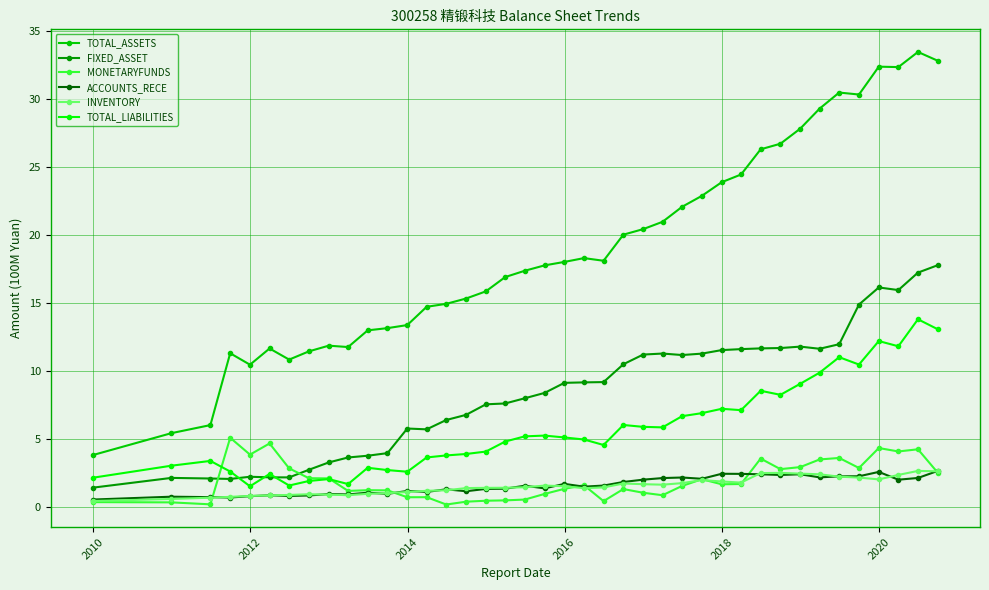

How many values in the FIXED_ASSET series are below 9?

20